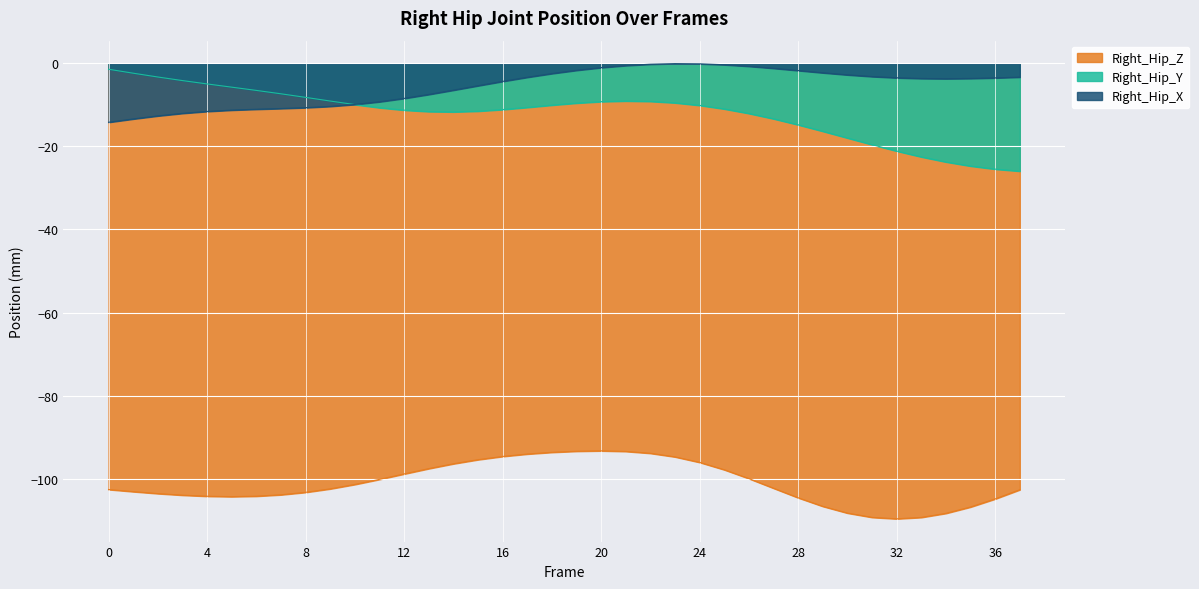

How many times do Right_Hip_Y and Right_Hip_X cross each other?

1